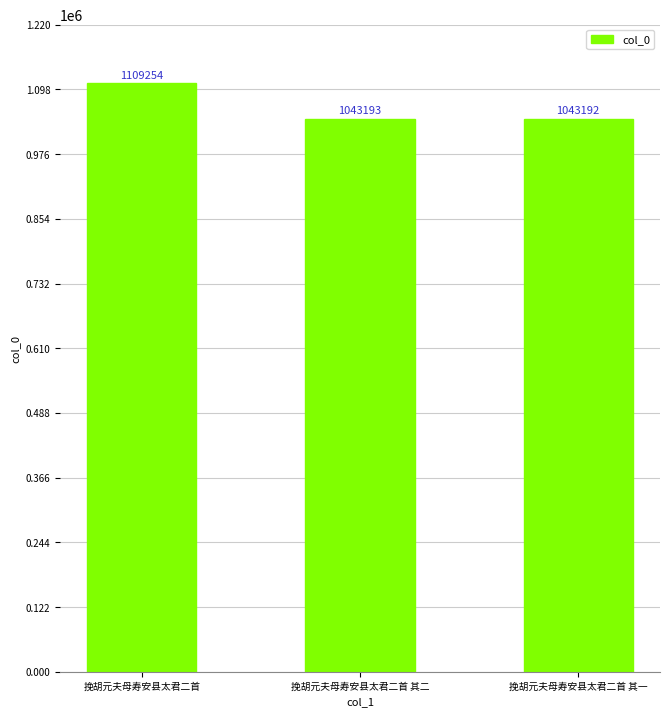

What is the greatest value displayed?

1109254